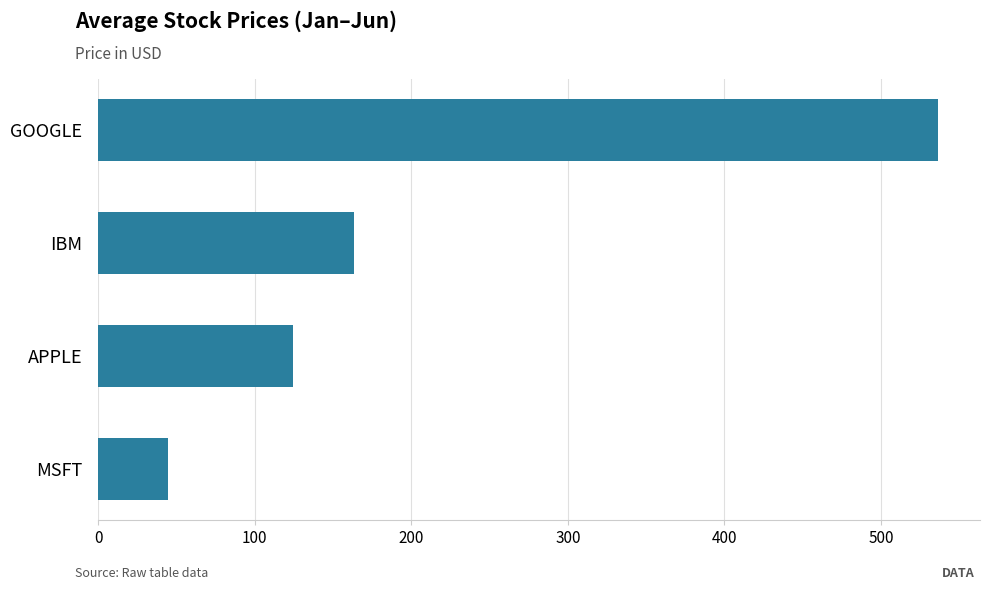

The chart shows a value of 76.9 at MSFT. True or false?

False